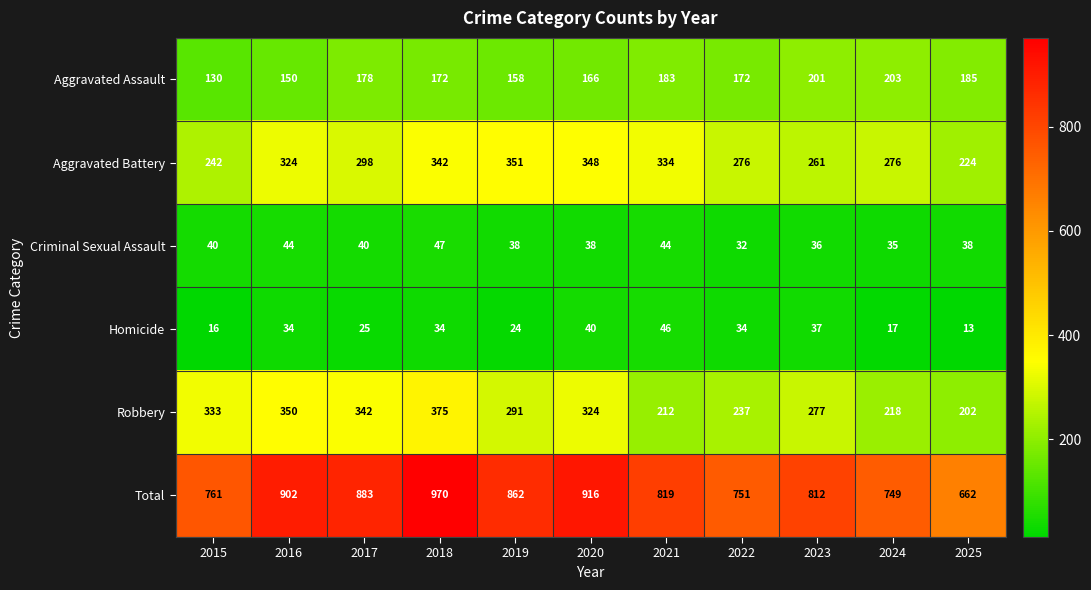

At which category is the sum across all series the highest?

2018